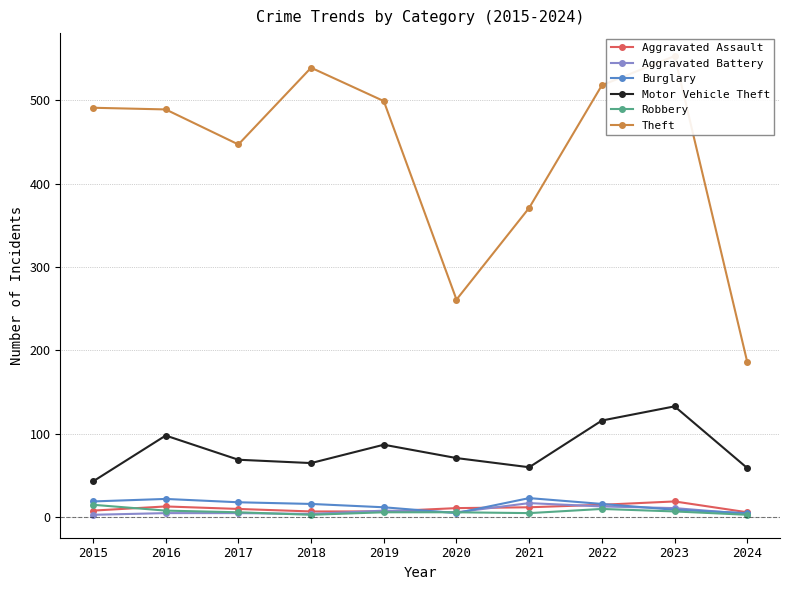

What is the maximum value for Theft?

553